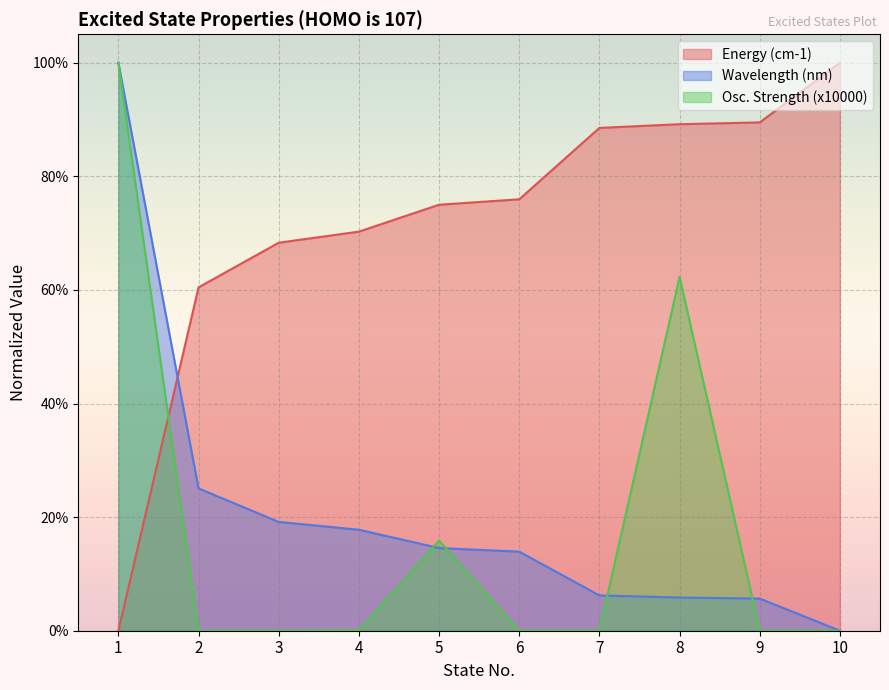

Between 4 and 10, which series saw the biggest shift?

Energy (cm-1)